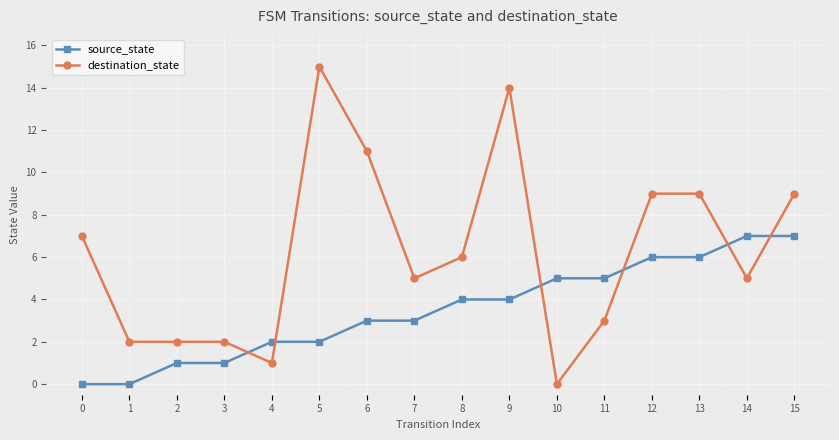

What is the average value of the destination_state series?

6